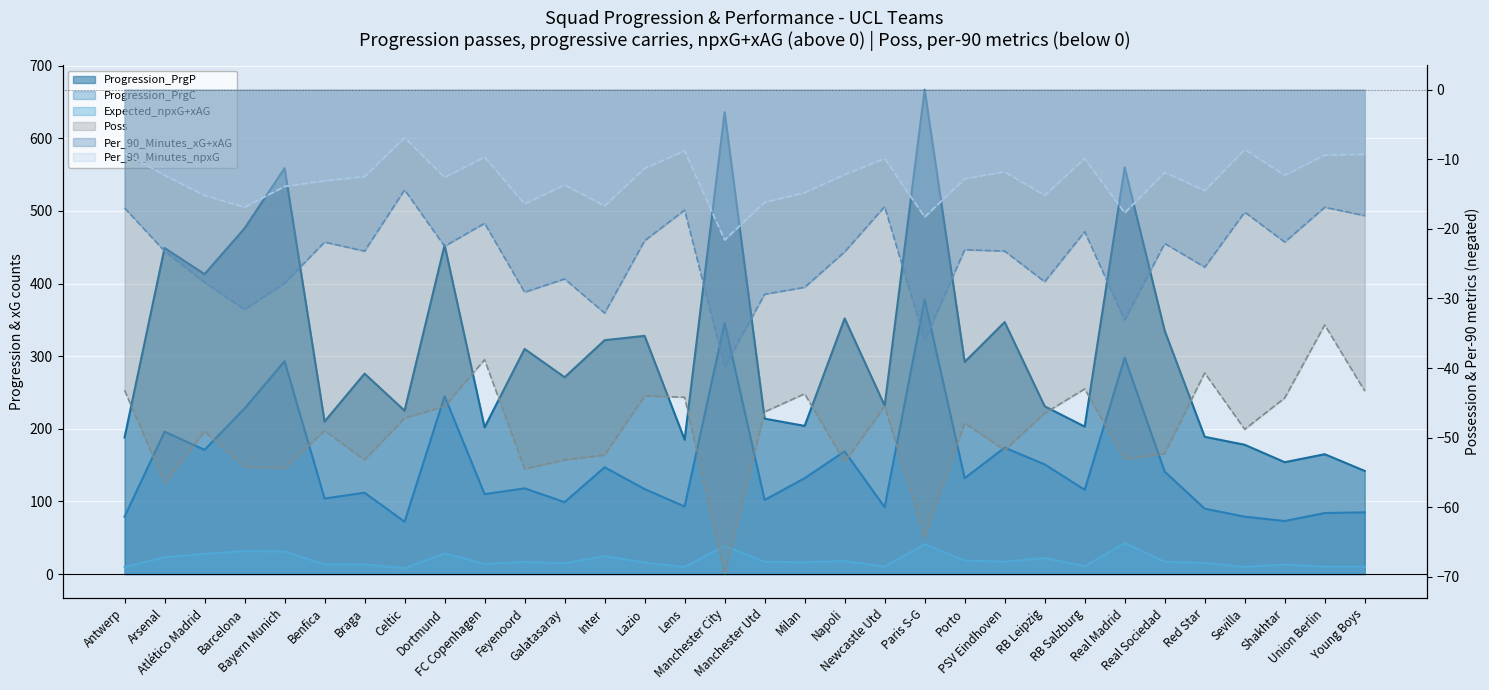

At which label is Per_90_Minutes_xG+xAG closest to -27?

Galatasaray